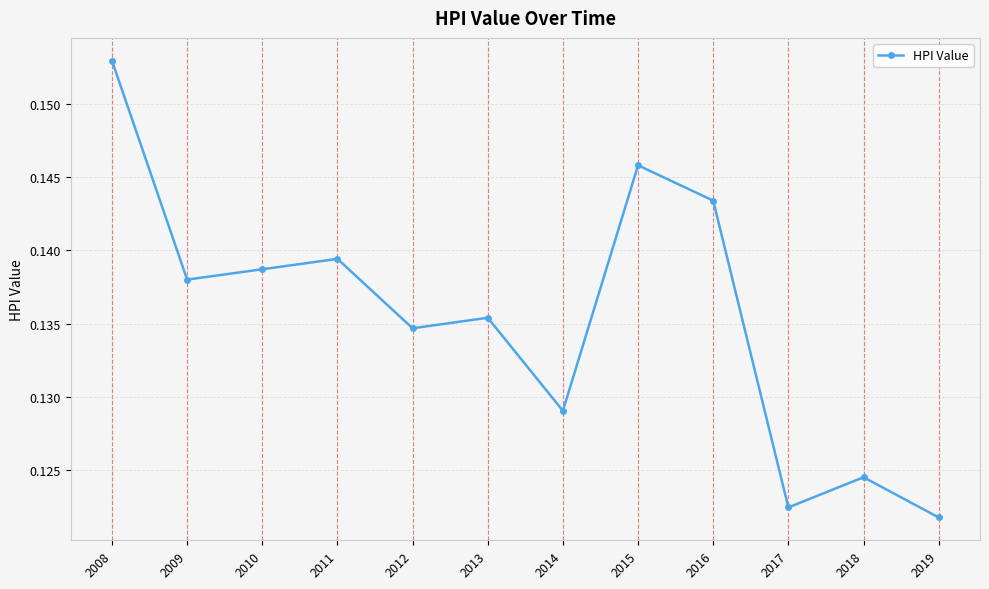

Where is the data nearest to the value 0?

2019